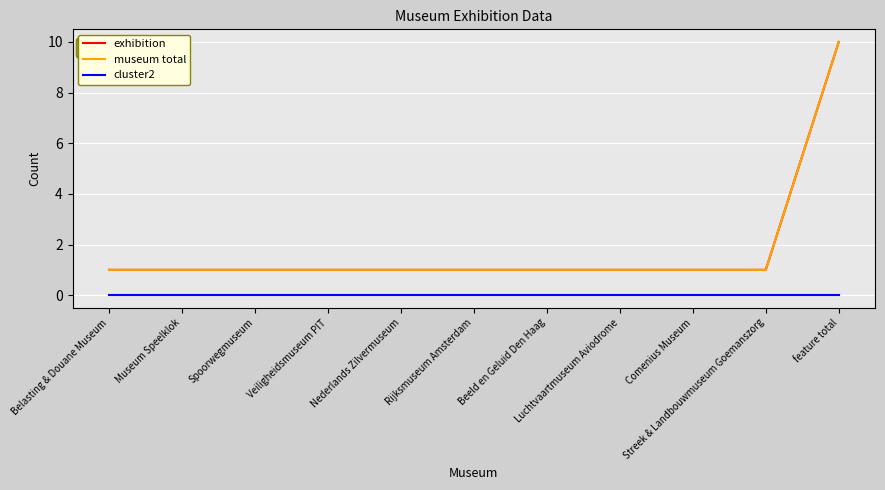

At which label does cluster2 reach its minimum?

Belasting & Douane Museum